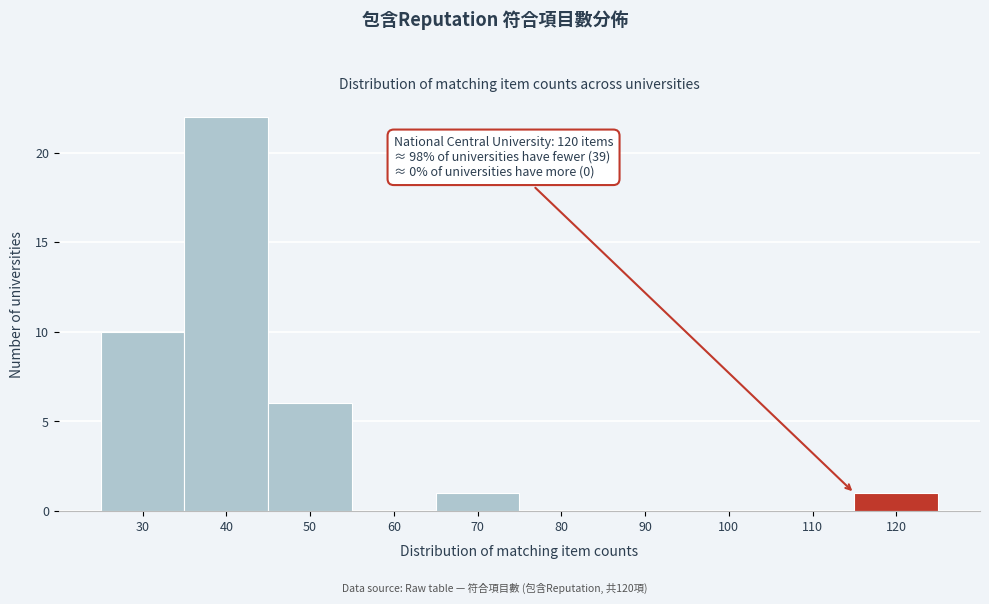

Reading left to right, transcribe all the data shown in this chart.

30=10	40=22	50=6	60=0	70=1	80=0	90=0	100=0	110=0	120=1